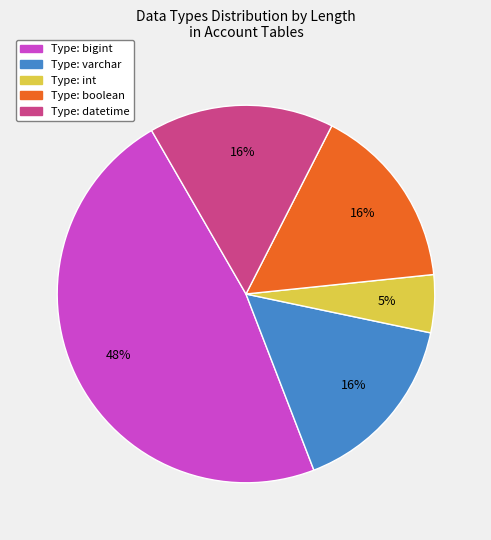

Does any single category account for the majority?

No